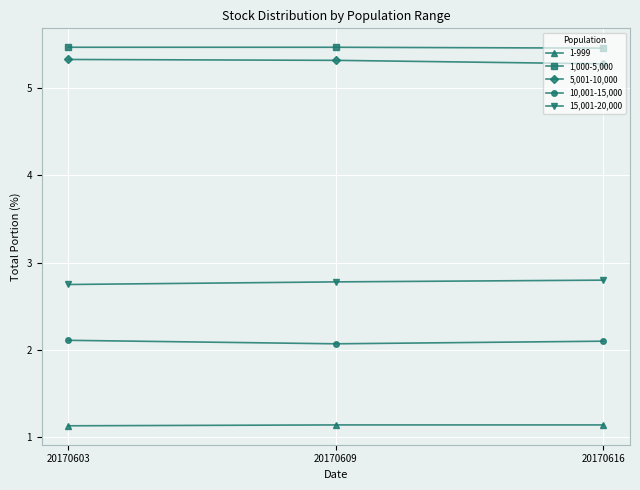

True or false: 10,001-15,000 has a value of 2.9 at 20170609.

False